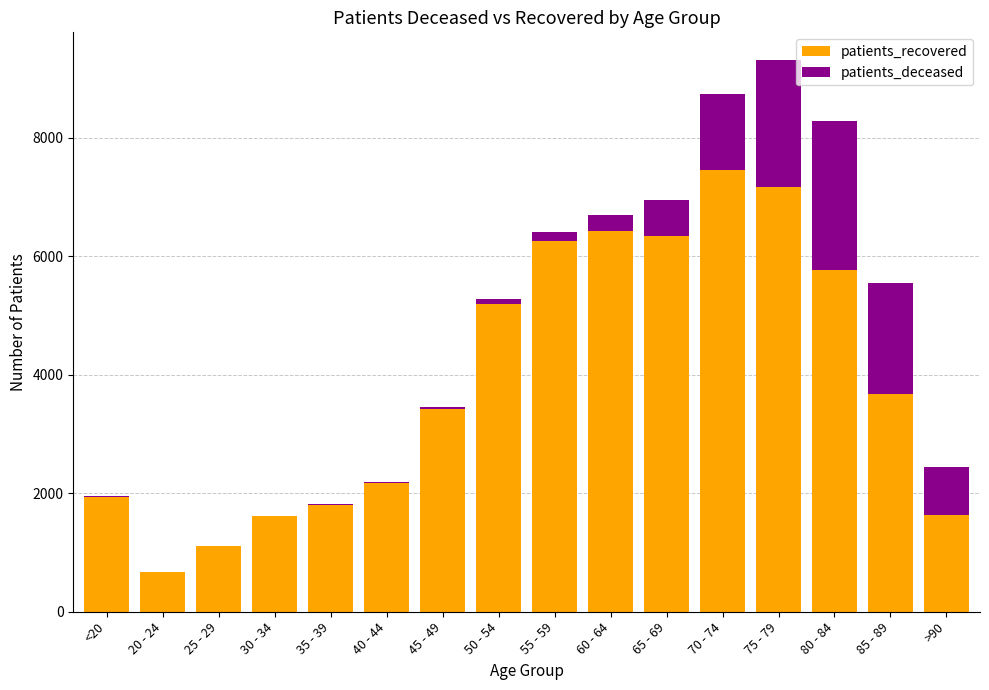

What is the maximum value for patients_recovered?

7453